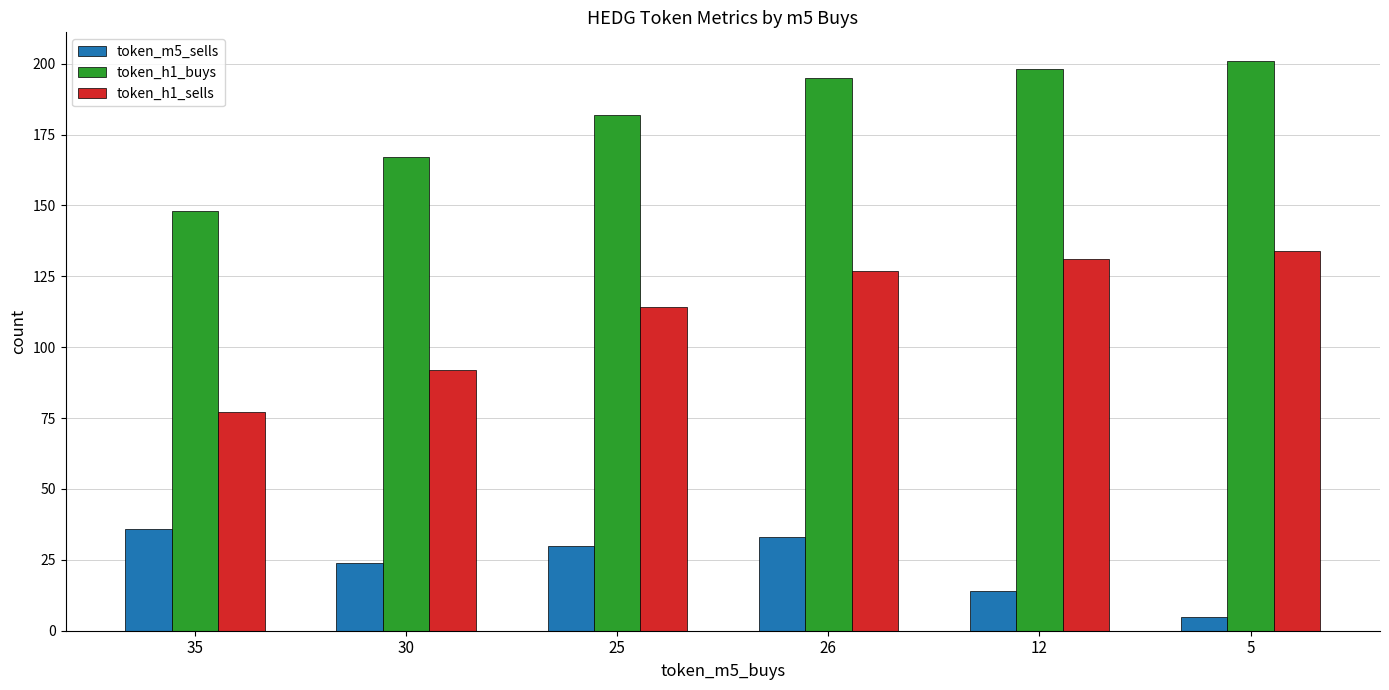

Which series has the widest spread of values?

token_h1_sells